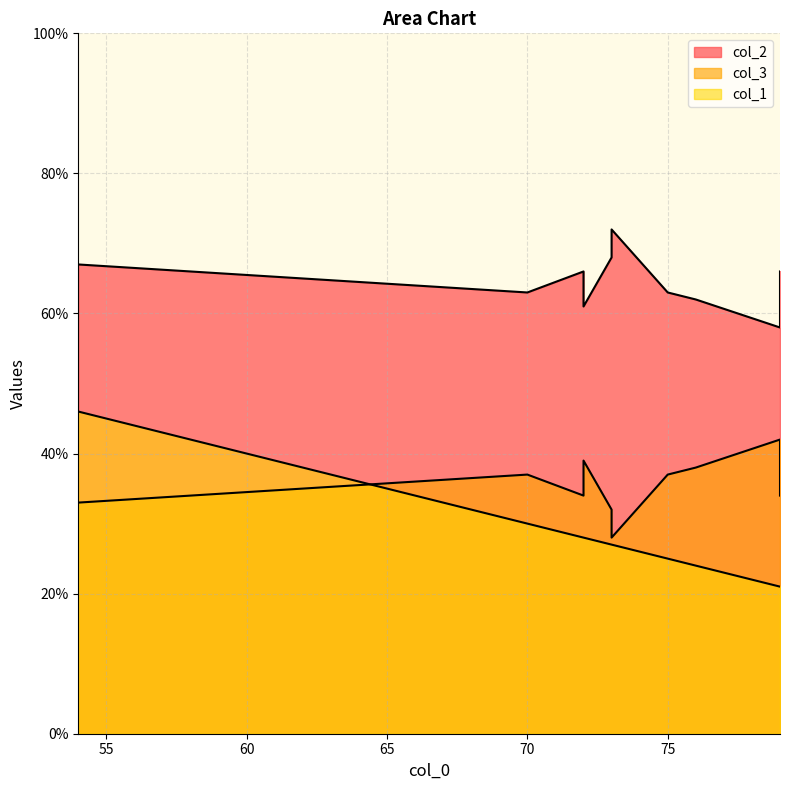

What is the difference between the highest and lowest values at 72?

33